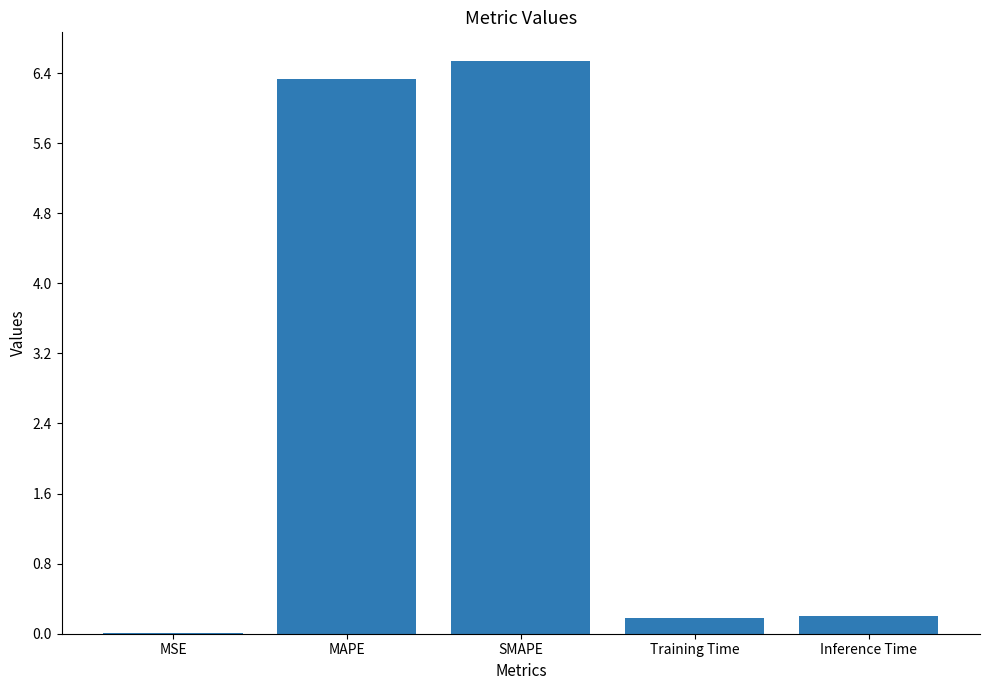

What is the sum of all values?

13.3